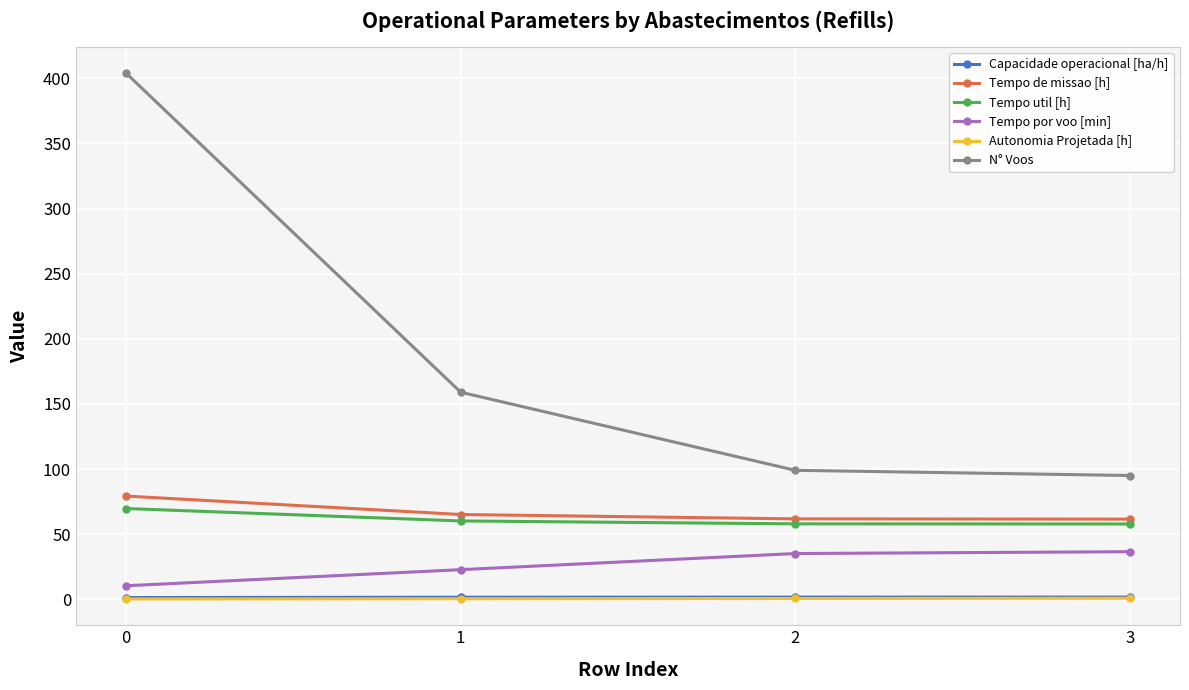

How many Autonomia Projetada [h] values are between 0 and 1?

4